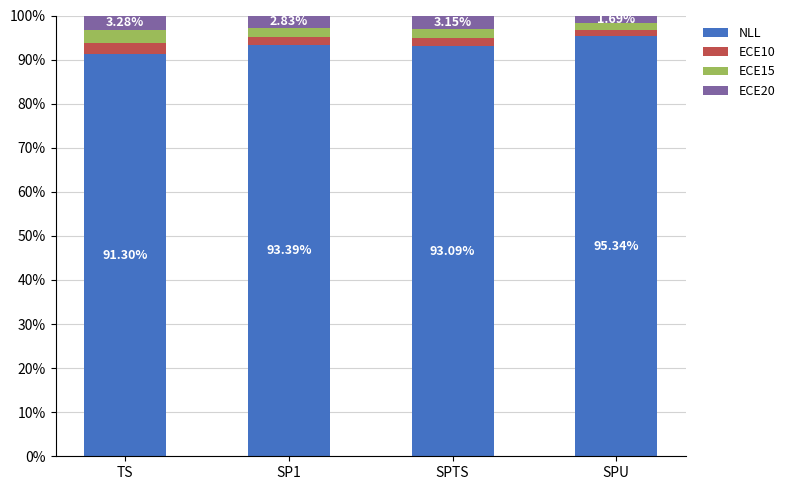

What is the total value across all series at SPTS?

100.0